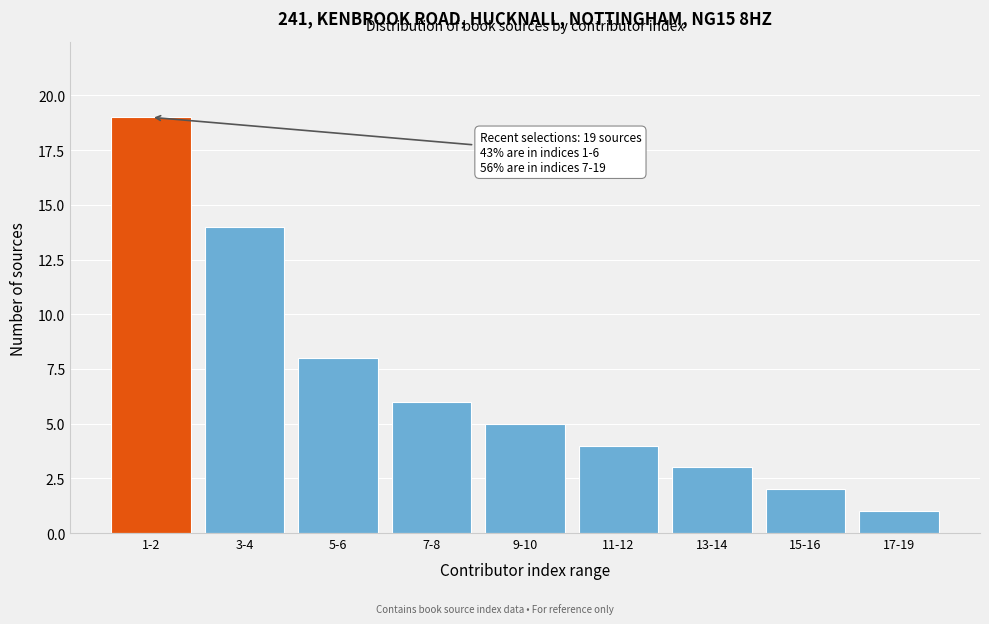

Reading right to left, transcribe all the data shown in this chart.

1	2	3	4	5	6	8	14	19